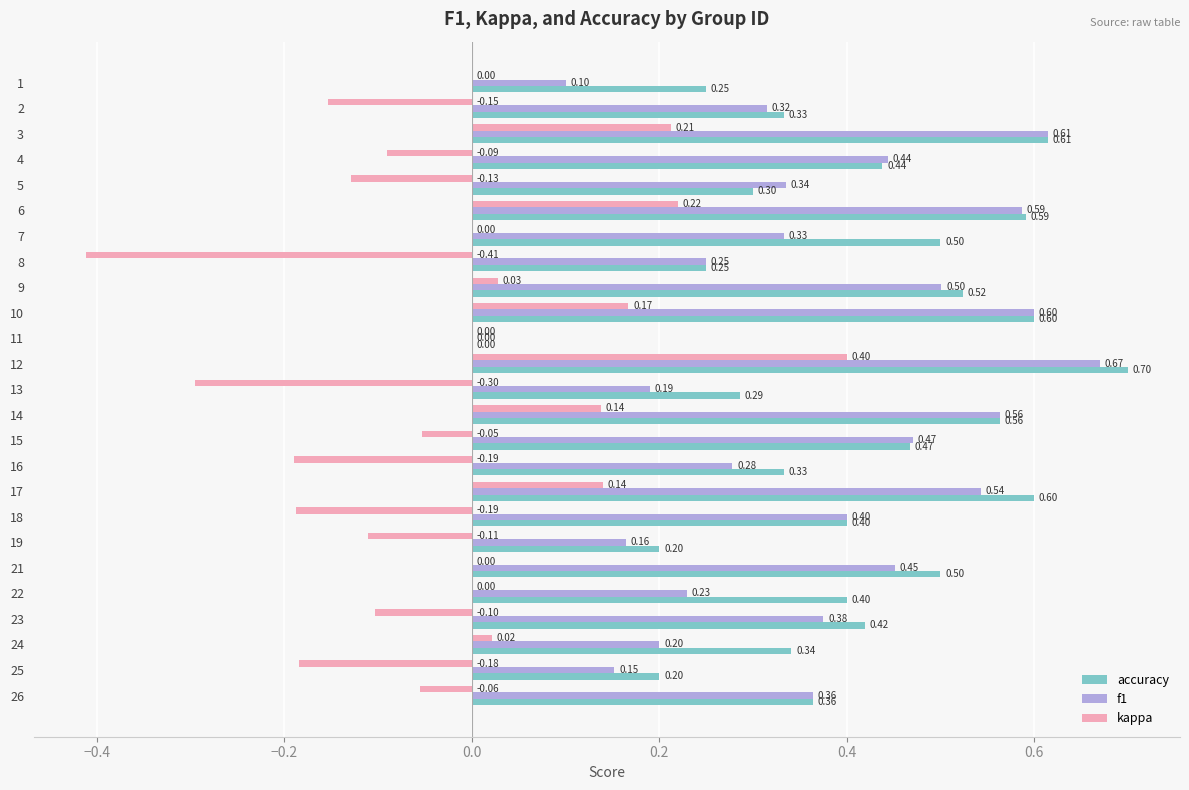

Which series has the largest total across all categories?

accuracy